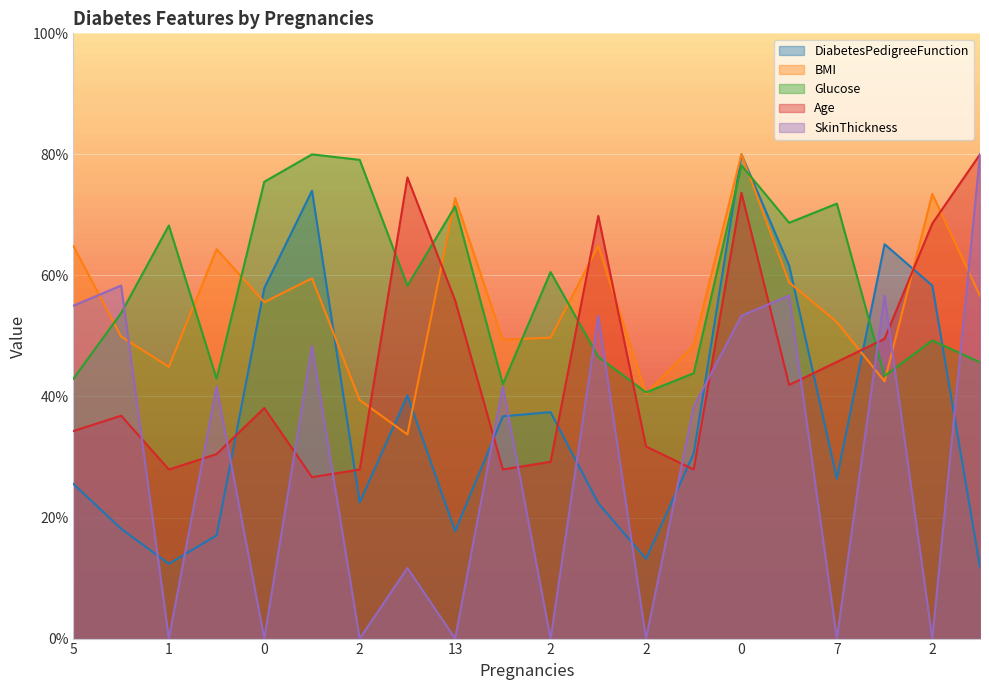

What is the difference between the maximum and minimum values in the Age series?

53.3